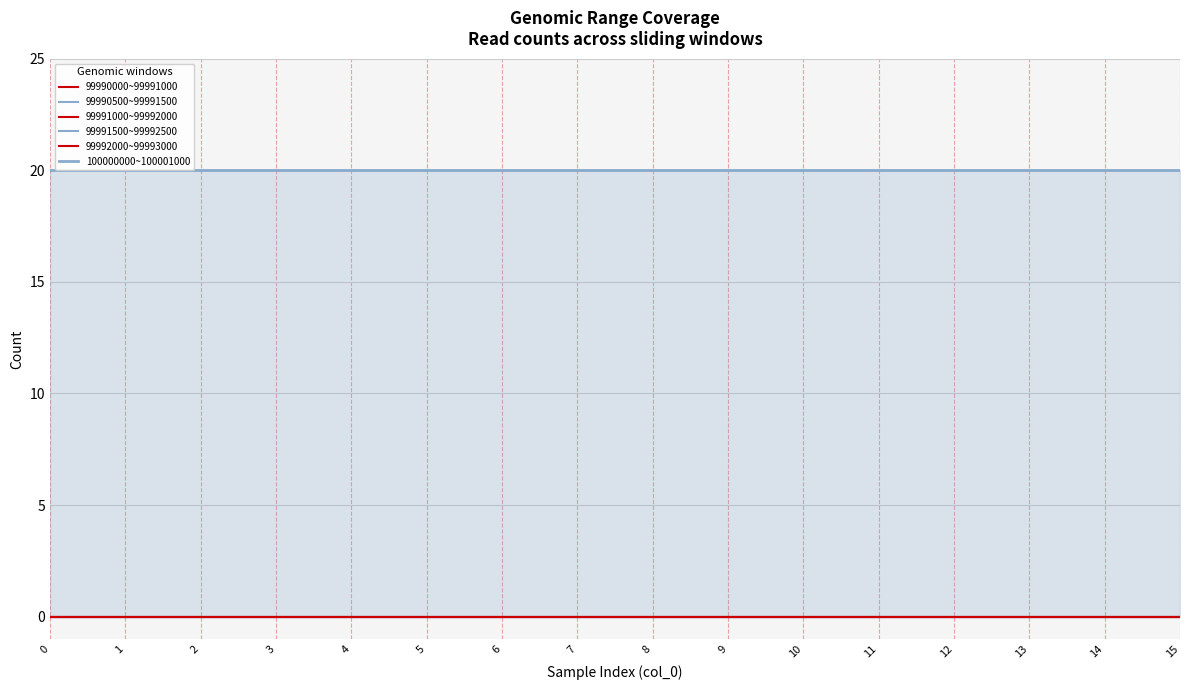

What is the total value across all series at 15?

20